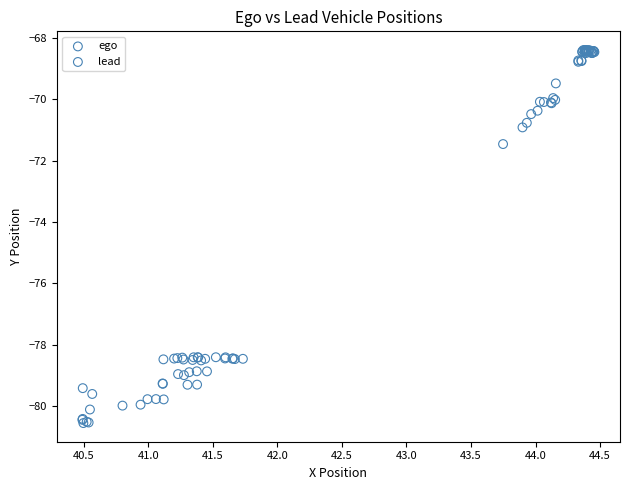

Which series reaches the maximum Y coordinate?

lead